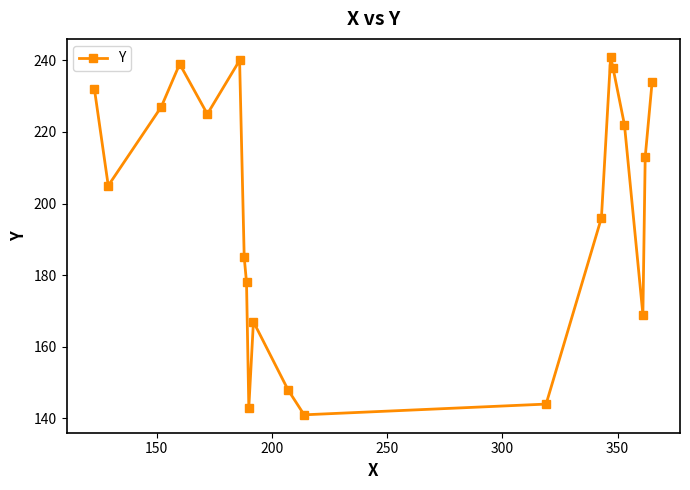

What is the value of the 8th point from the left?

178